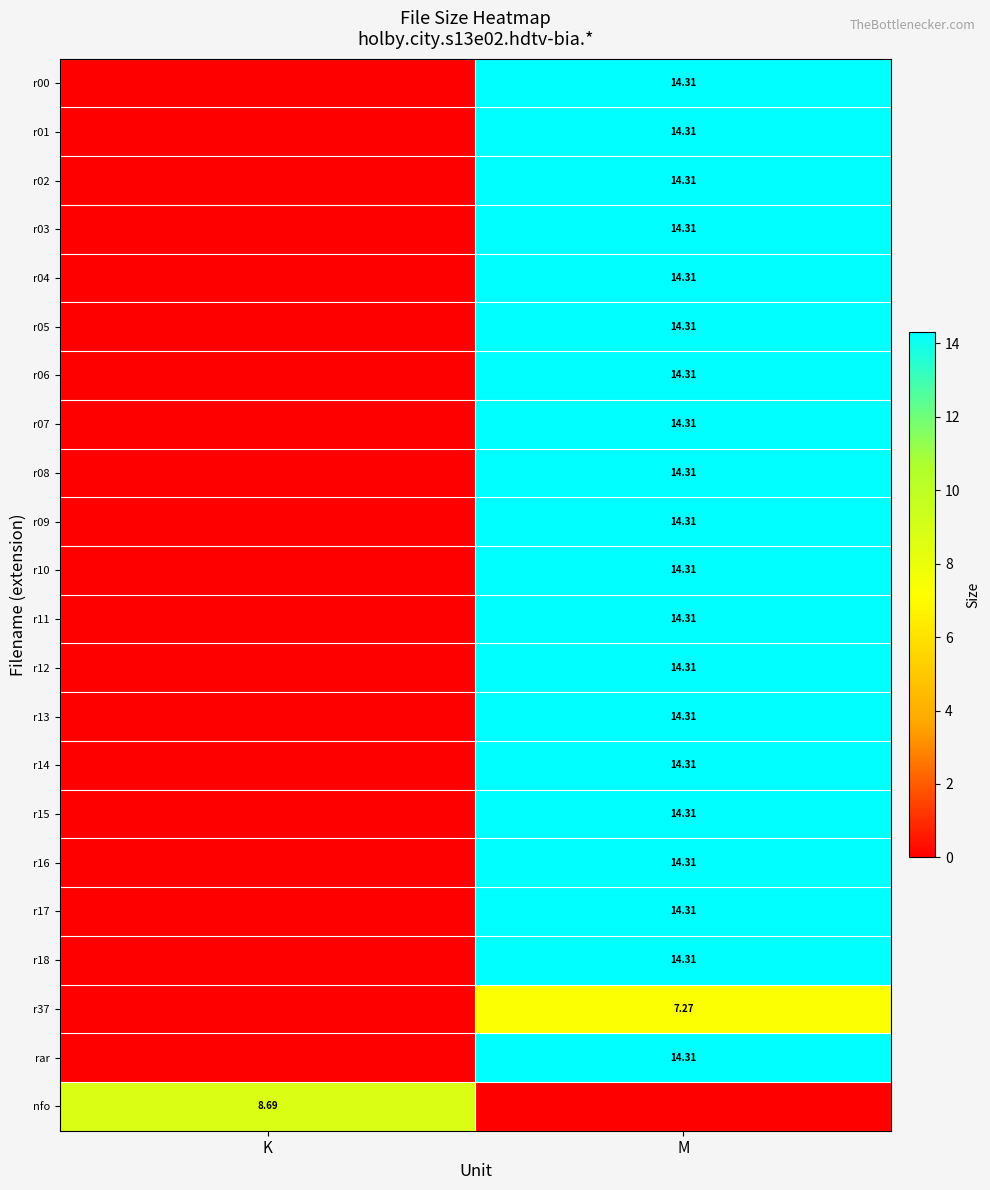

List the series in order of their peak value, highest first.

r00, r01, r02, r03, r04, r05, r06, r07, r08, r09, r10, r11, r12, r13, r14, r15, r16, r17, r18, rar, nfo, r37